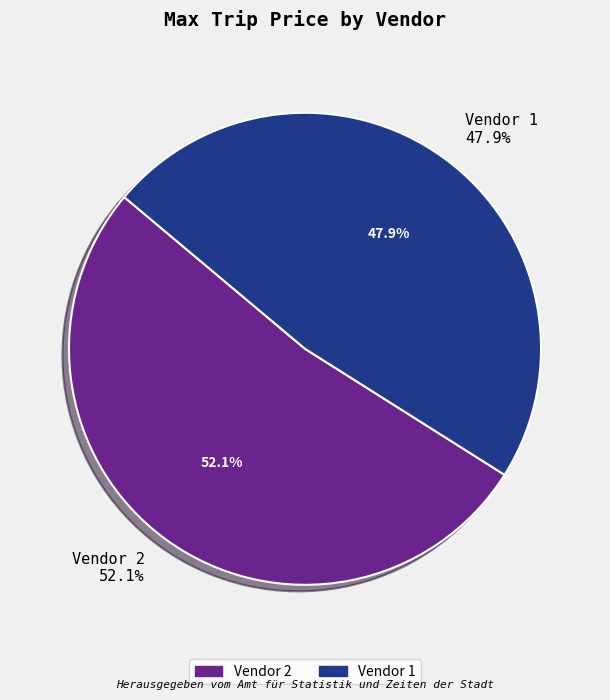

To the nearest percent, what is the difference between the largest and smallest slice percentages?

4%